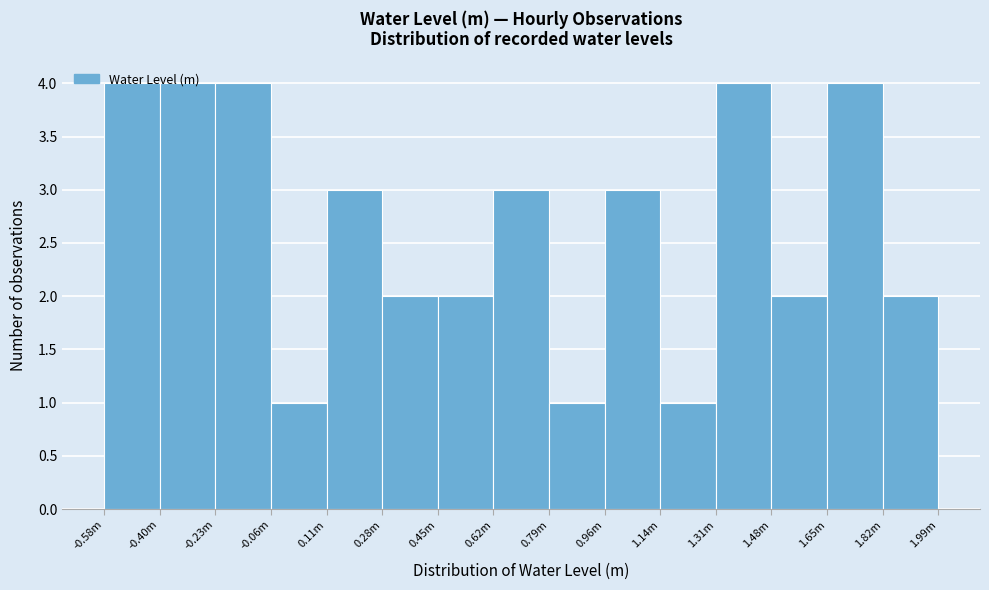

What is the maximum value shown in the chart?

4